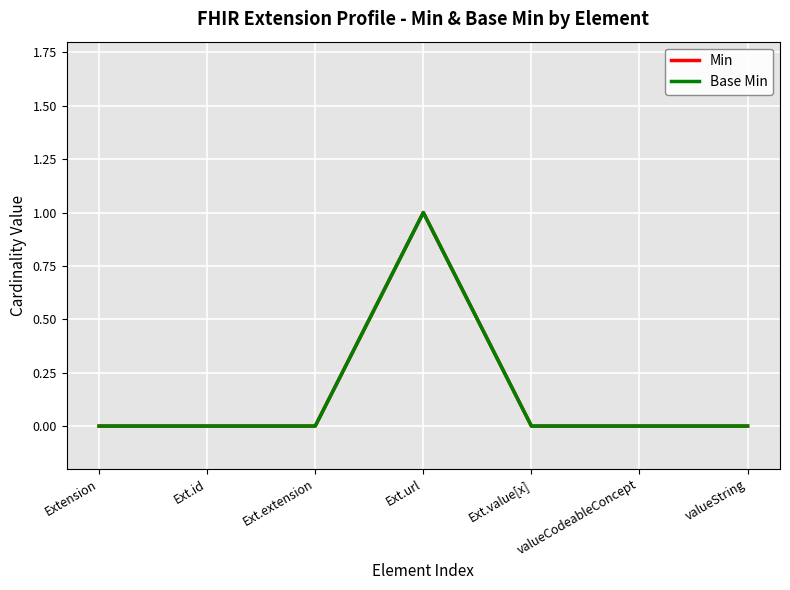

Which has a higher value, Ext.value[x] or valueCodeableConcept?

Ext.value[x]